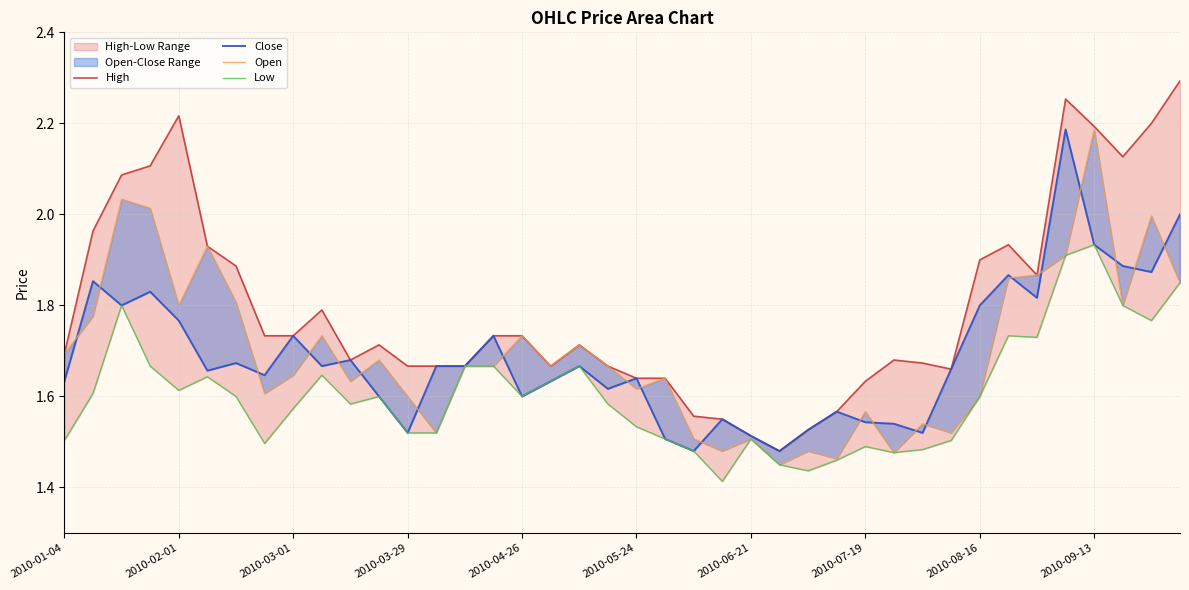

What is the spread (max minus min) of values at 2010-08-16?

0.3